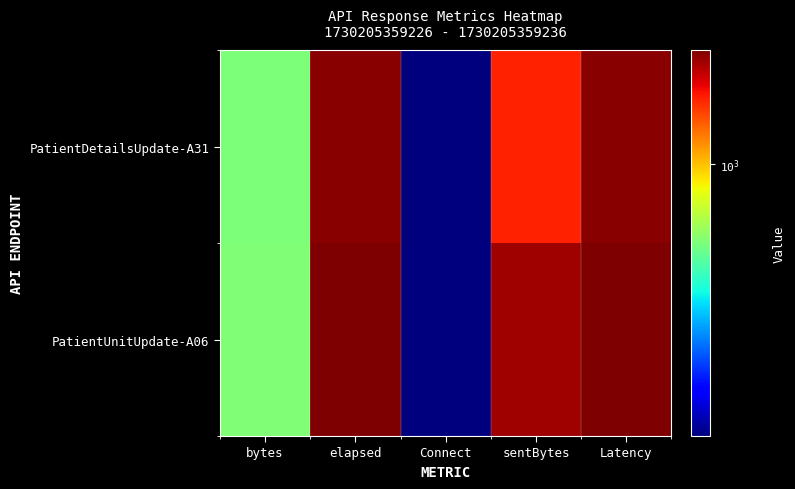

What is the greatest value displayed?

1716